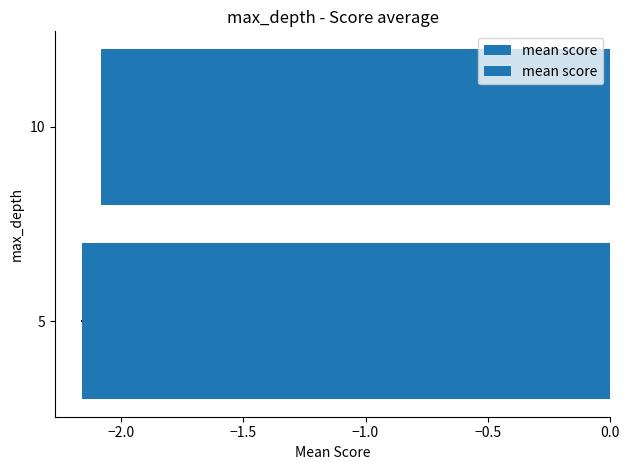

What is the sum of the values at 10 and 5?

-4.2